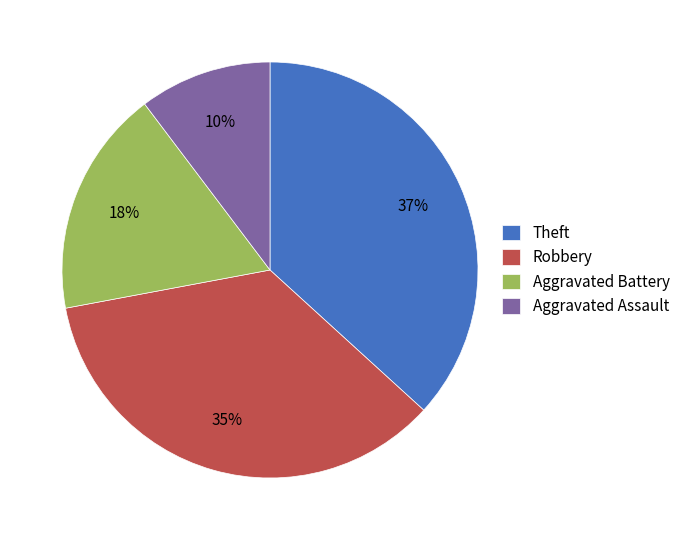

Does any single category account for the majority?

No